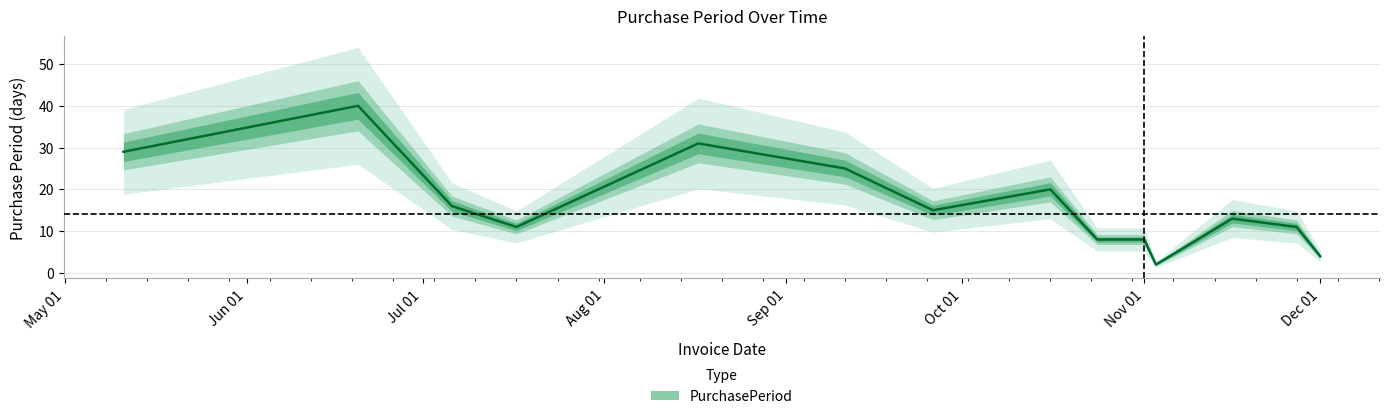

What is the label of the 7th point from the right?

2017-10-16